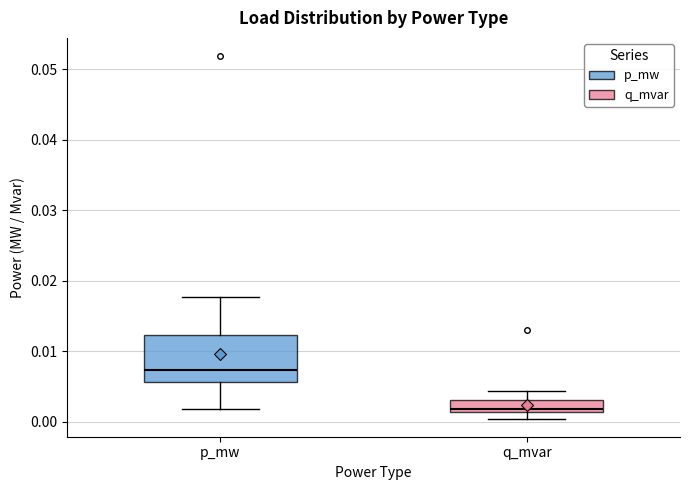

Which box is the tallest, from its lower edge to its upper edge?

p_mw